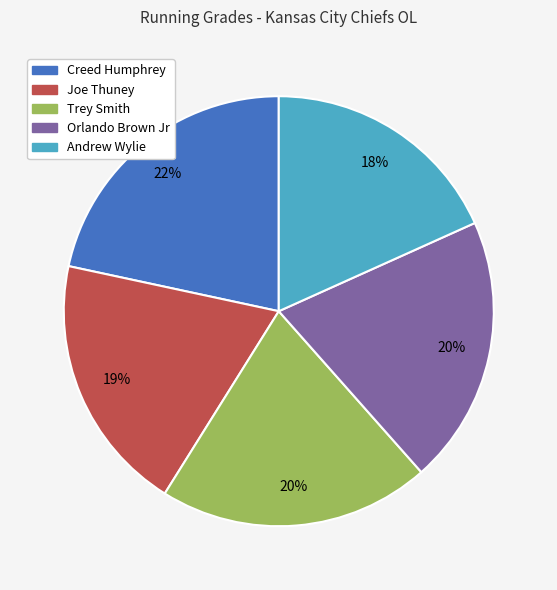

Approximately how many times larger is the value at Andrew Wylie compared to Trey Smith?

0.9